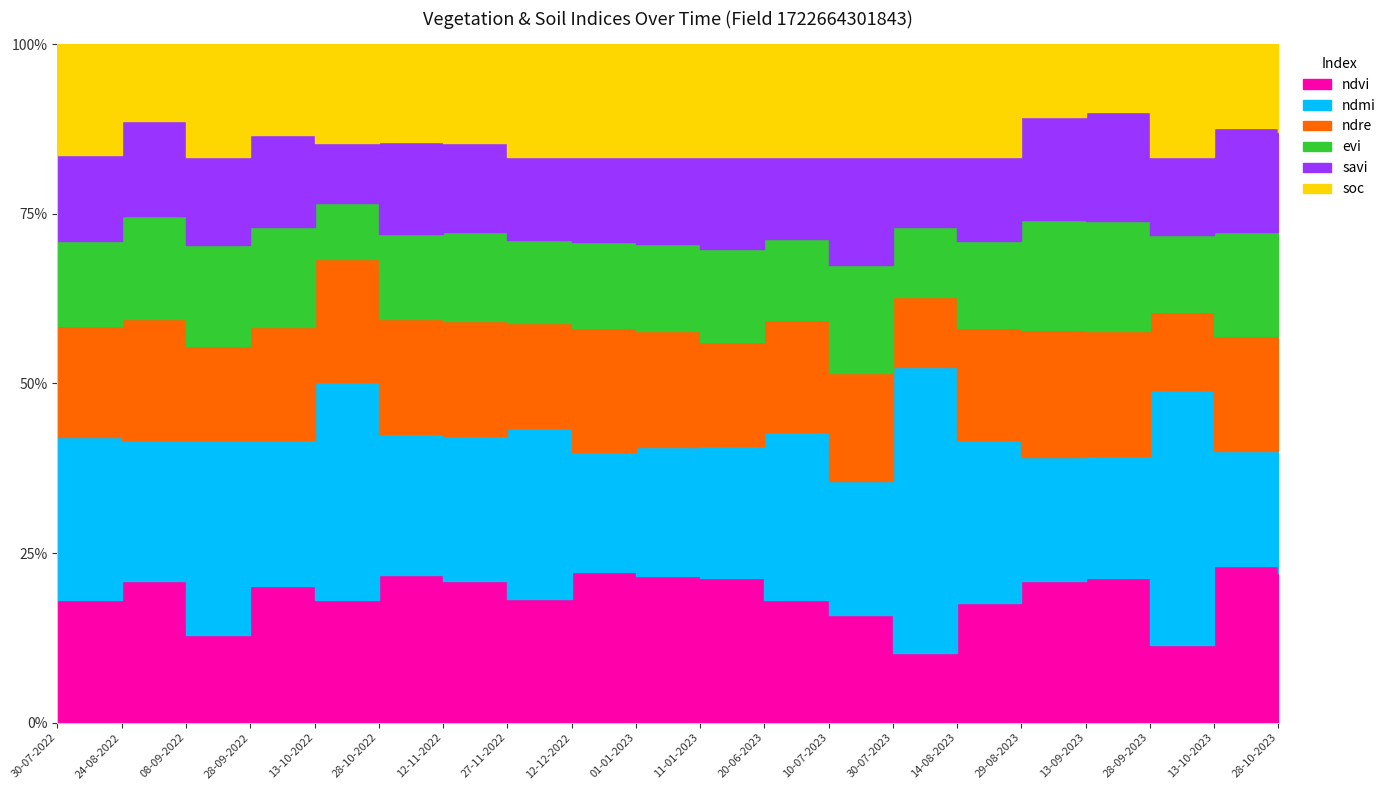

Does the chart display data point markers on the line(s)?

No